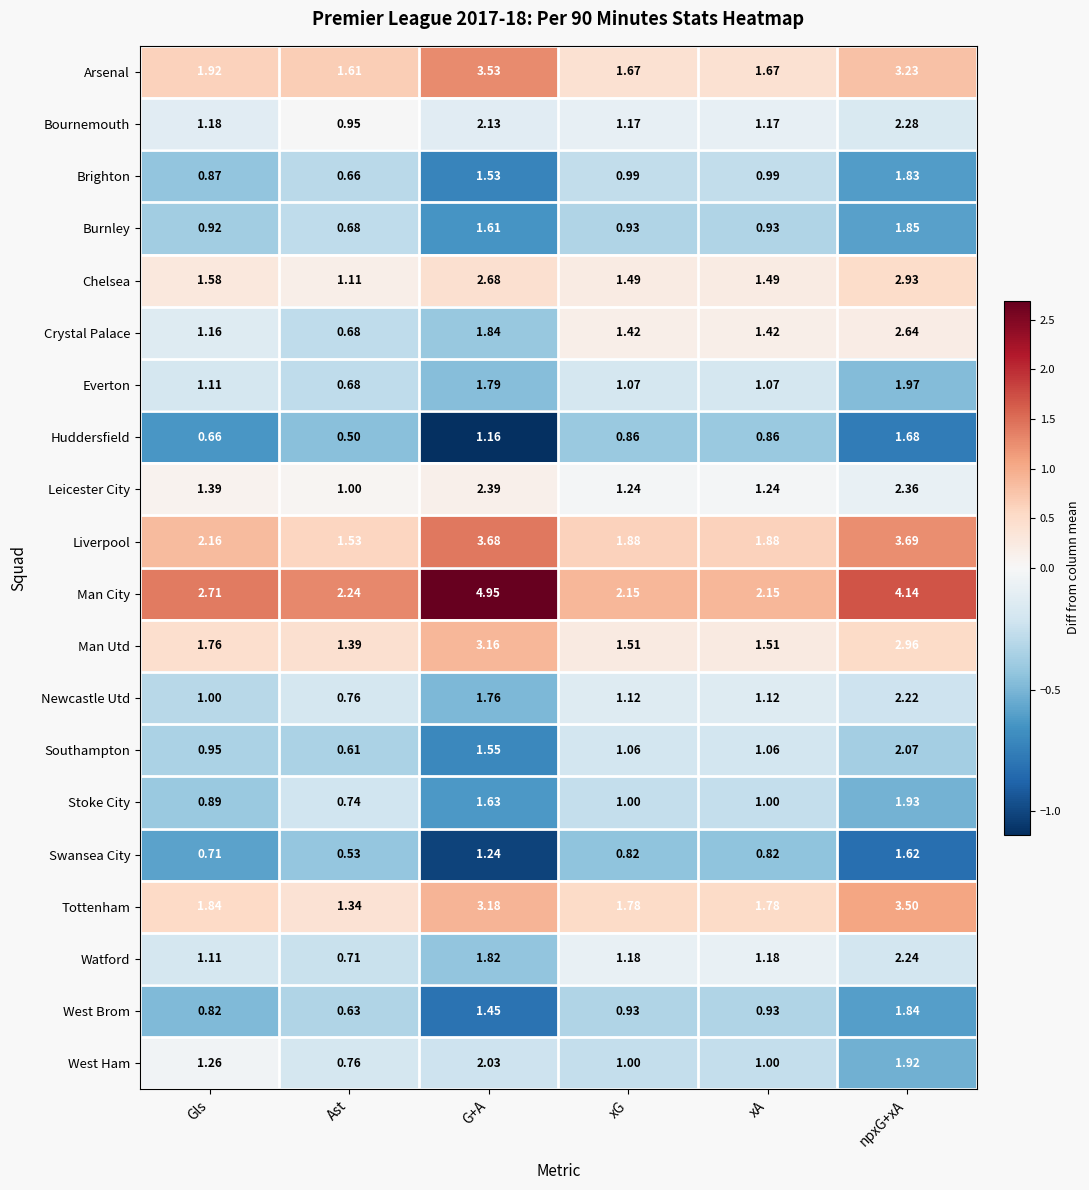

Which category has the lowest value in the Stoke City series?

Ast